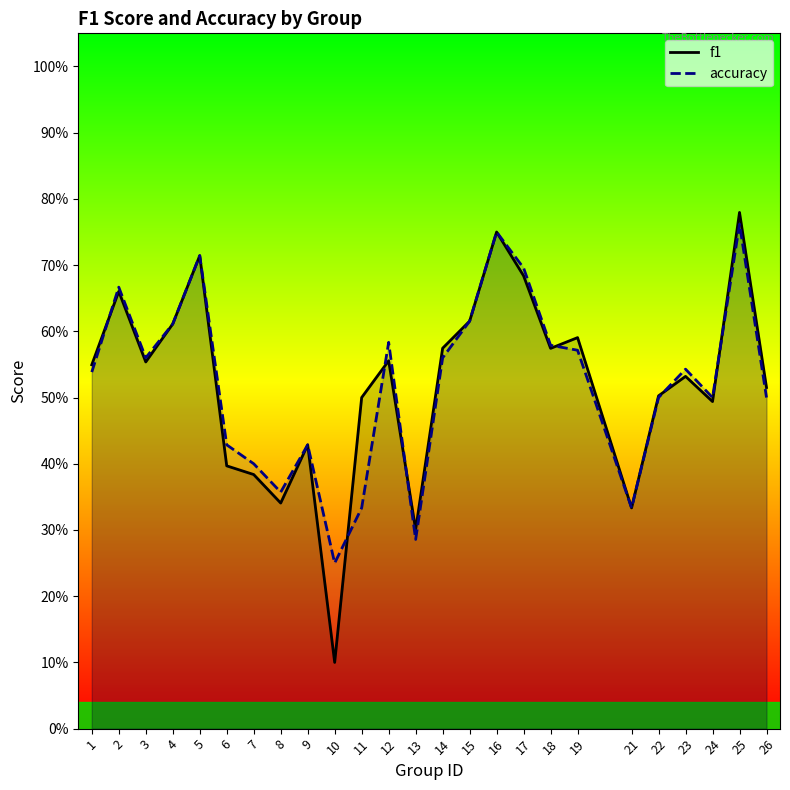

Reading left to right, what are all the values shown in this chart?

f1: 1=0.5	2=0.7	3=0.6	4=0.6	5=0.7	6=0.4	7=0.4	8=0.3	9=0.4	10=0.1	11=0.5	12=0.6	13=0.3	14=0.6	15=0.6	16=0.8	17=0.7	18=0.6	19=0.6	21=0.3	22=0.5	23=0.5	24=0.5	25=0.8	26=0.5
accuracy: 1=0.5	2=0.7	3=0.6	4=0.6	5=0.7	6=0.4	7=0.4	8=0.4	9=0.4	10=0.2	11=0.3	12=0.6	13=0.3	14=0.6	15=0.6	16=0.8	17=0.7	18=0.6	19=0.6	21=0.3	22=0.5	23=0.5	24=0.5	25=0.8	26=0.5